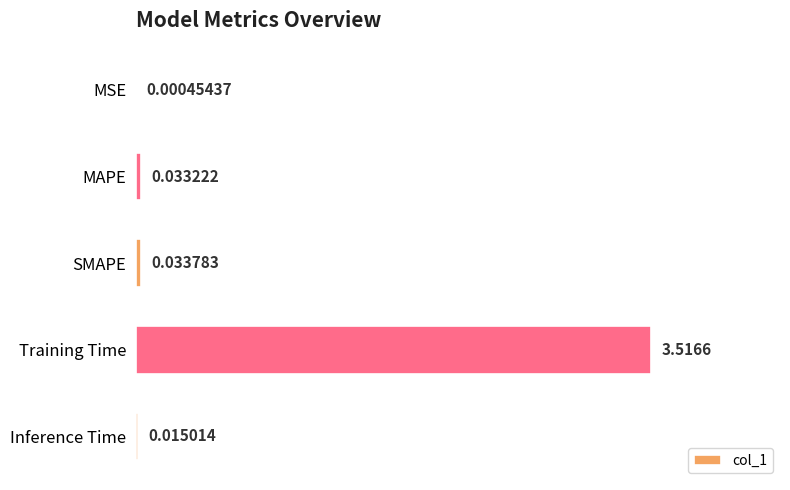

At which category does the chart reach its peak across all series?

Training Time